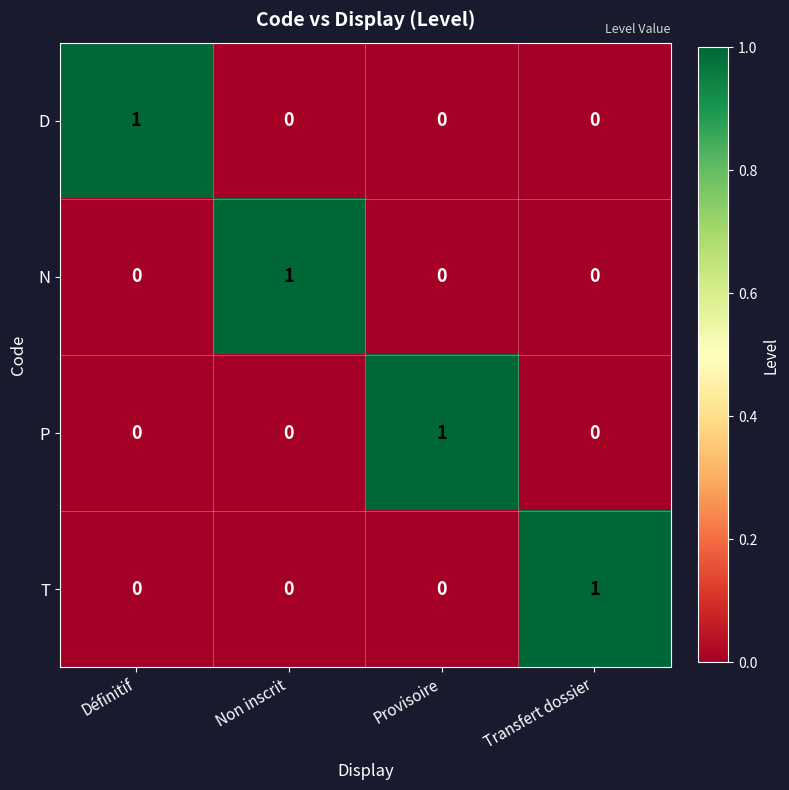

What is the spread (max minus min) of values at Définitif?

1